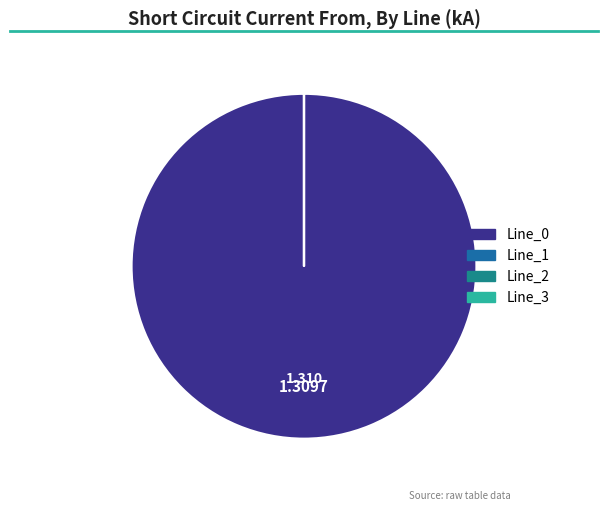

Does any single category account for the majority?

Yes